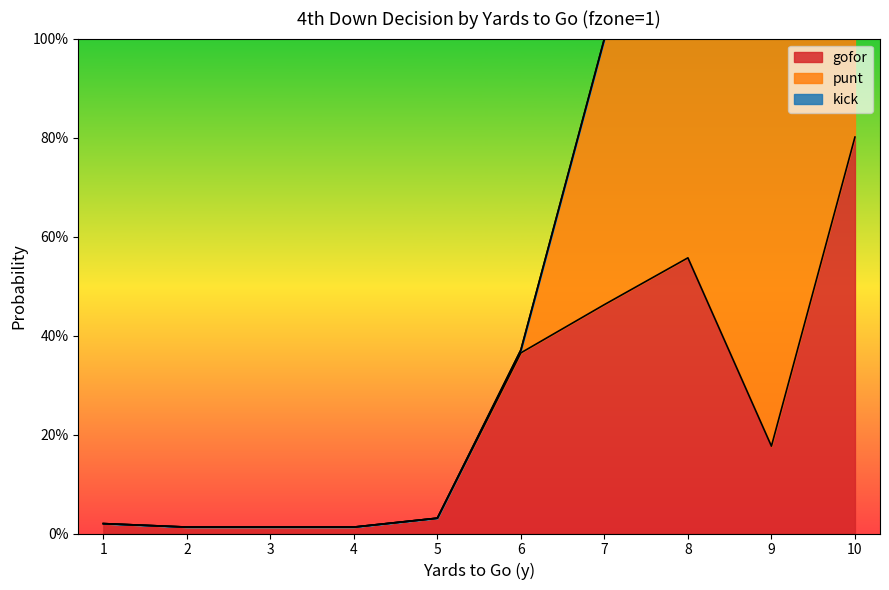

Between 3 and 7, which series saw the biggest shift?

punt